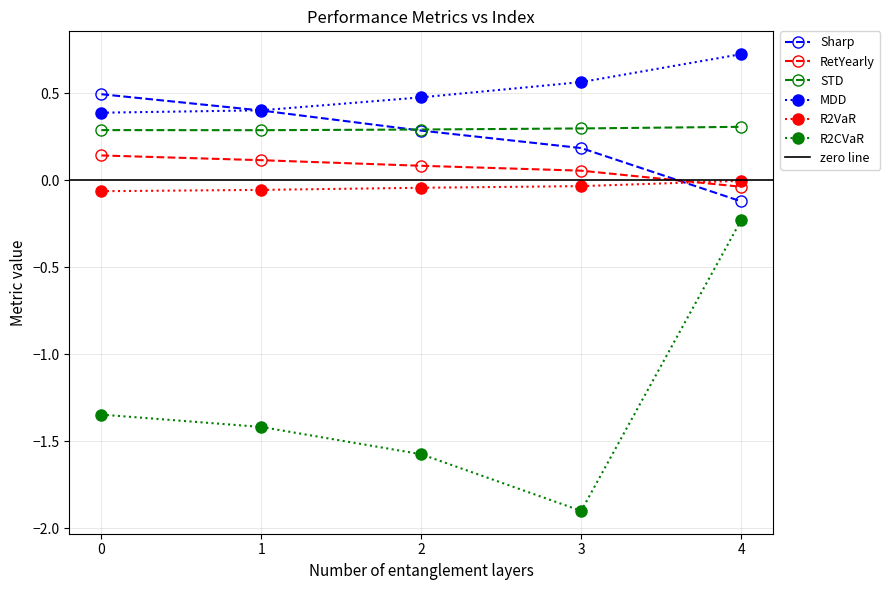

What is the difference between the second highest and second lowest values in the R2CVaR series?

0.2